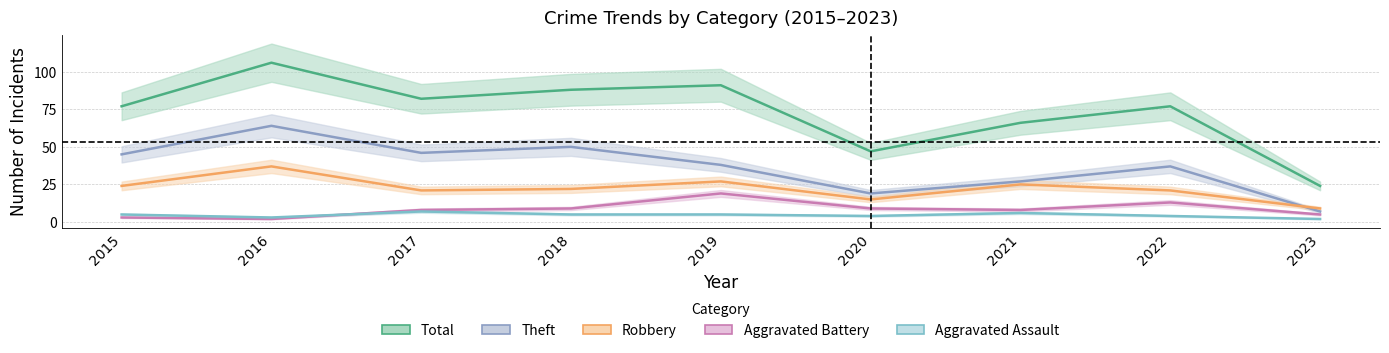

What is the value of the Robbery point at the 4th from the left?

22